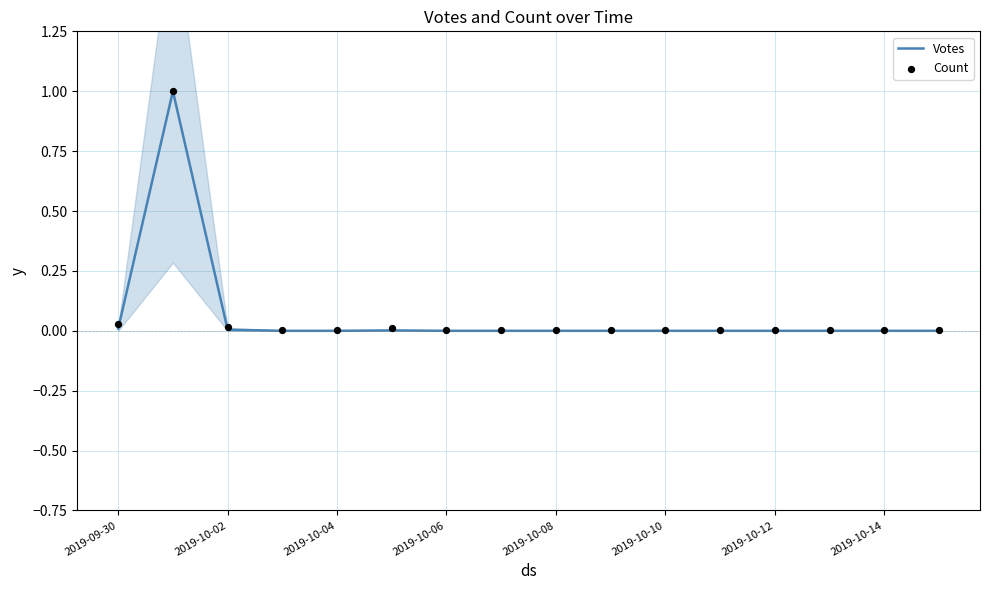

Which series contains the highest Y value?

Votes